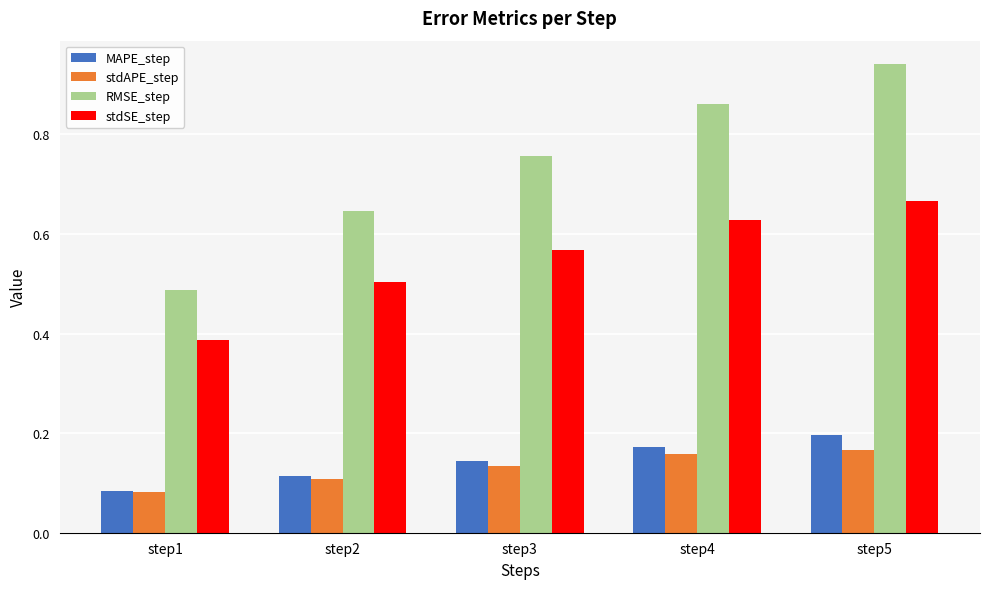

At step4, list the series in order from smallest to largest.

stdAPE_step, MAPE_step, stdSE_step, RMSE_step